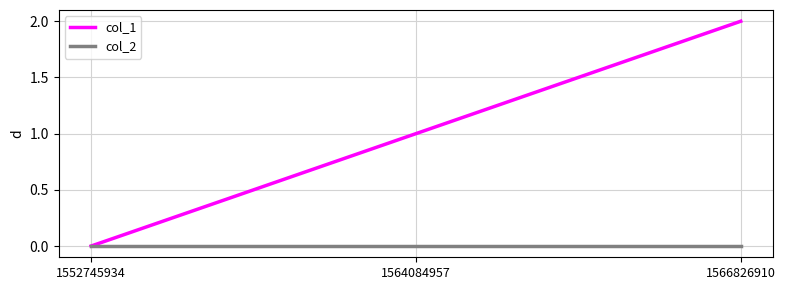

At which category is the sum across all series the highest?

1566826910